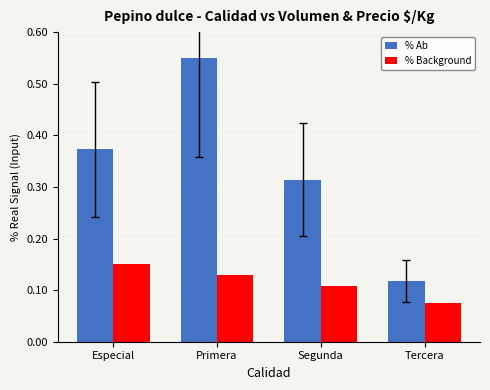

At which category does the chart reach its peak across all series?

Primera